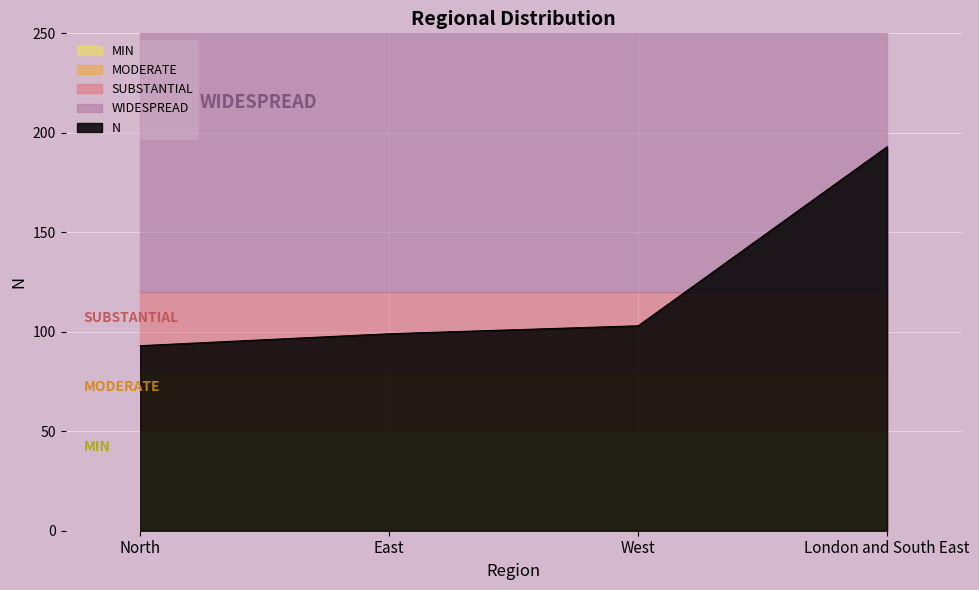

What is the lowest value of the N series?

93